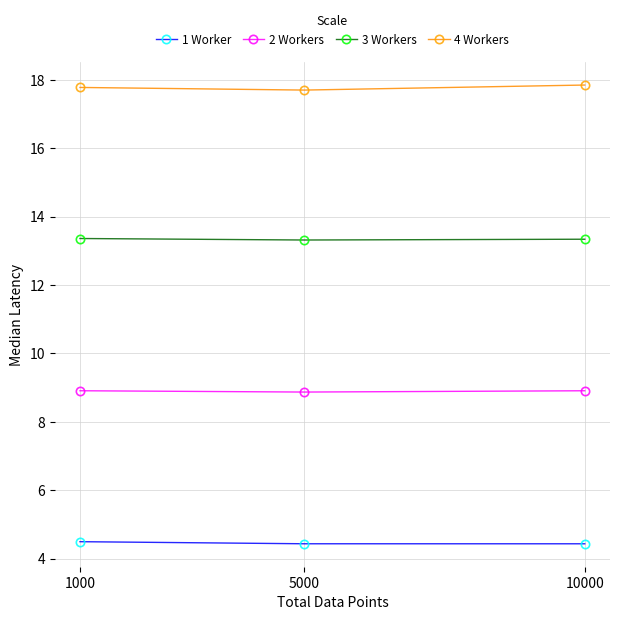

Does the chart display data point markers on the line(s)?

Yes